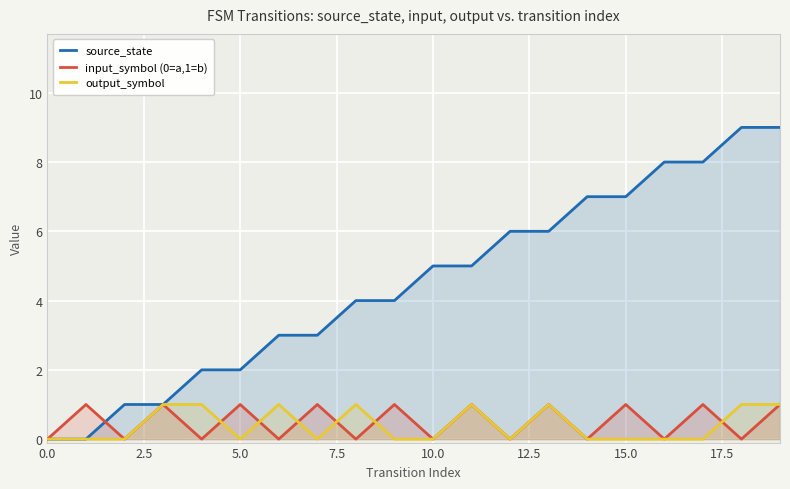

What is the label of the 12th point from the left?

11